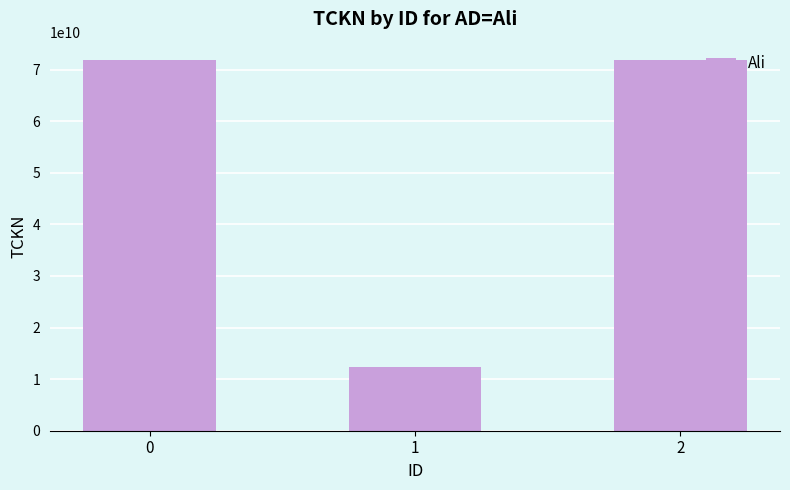

Does the chart contain any negative values?

No